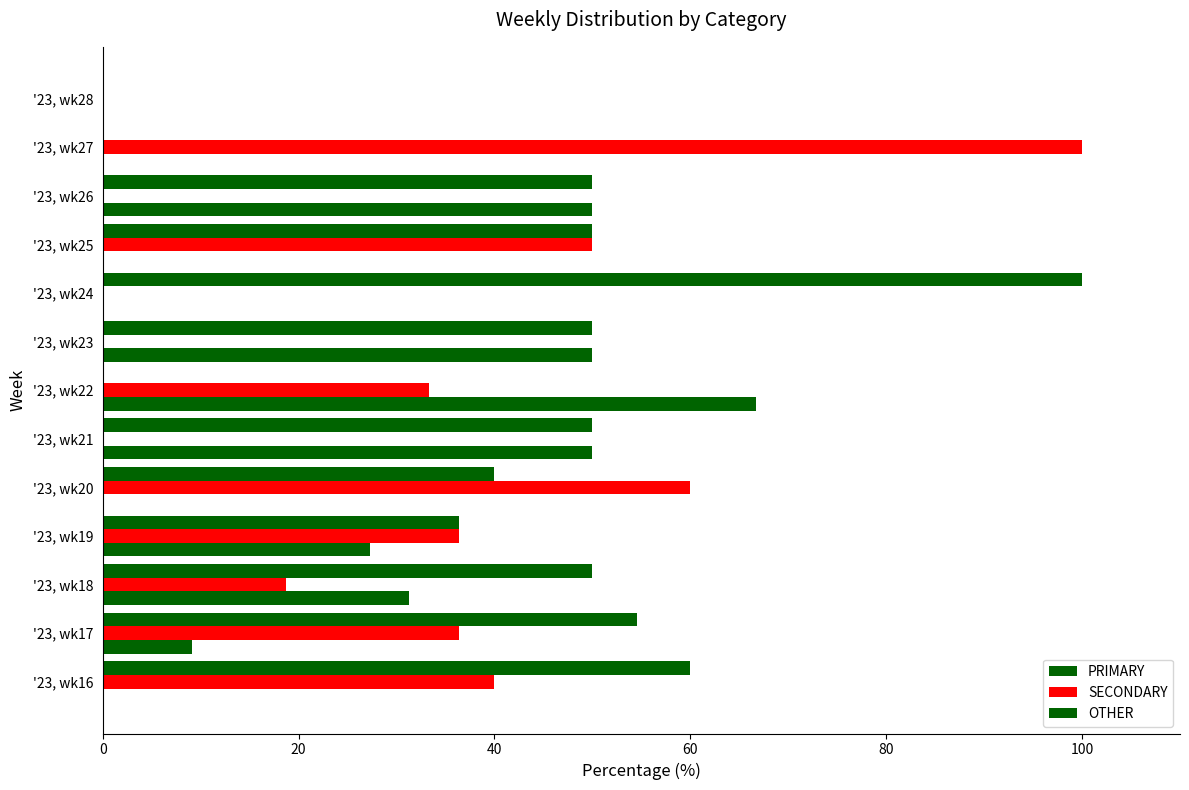

How many categories are shown in the chart?

13